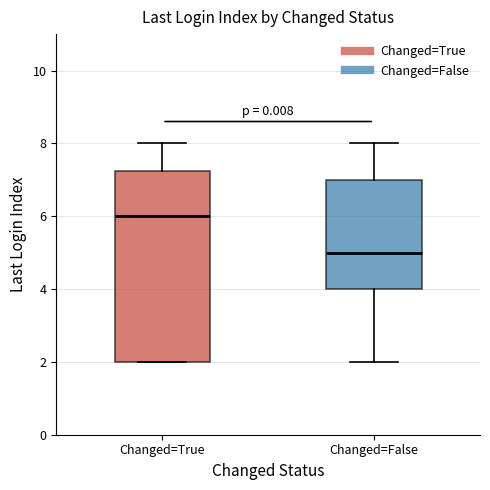

Comparing the boxes themselves (not the whiskers), which one is the tallest?

Changed=True